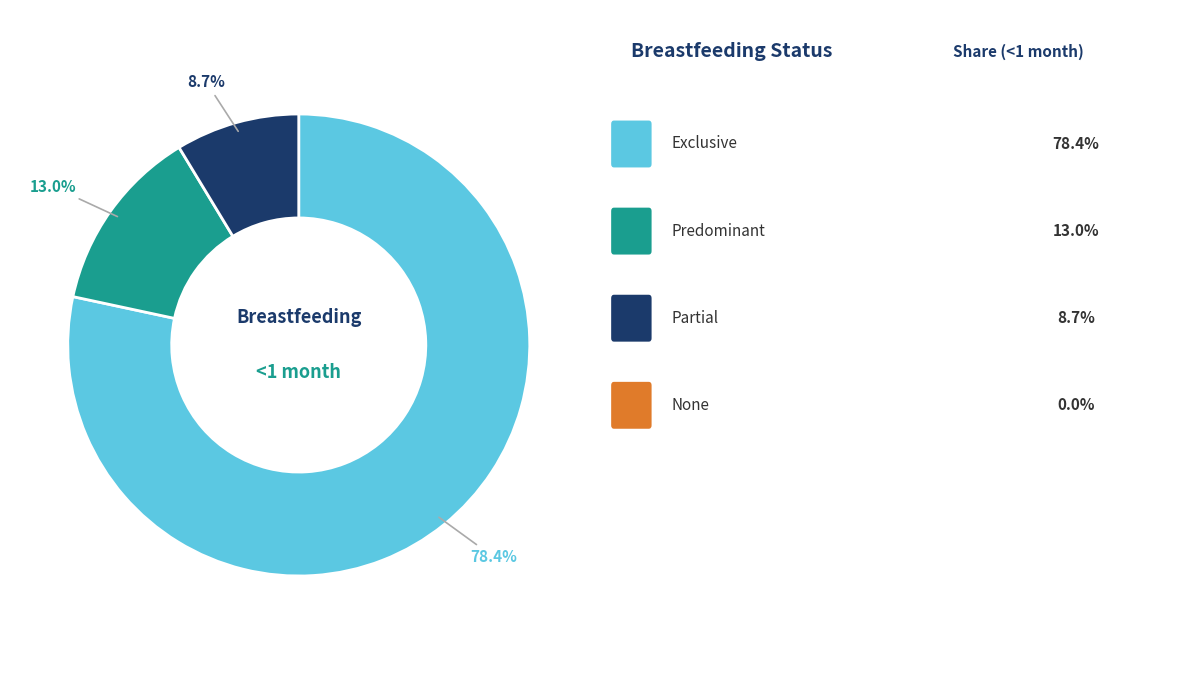

How many slices are in this pie chart?

3